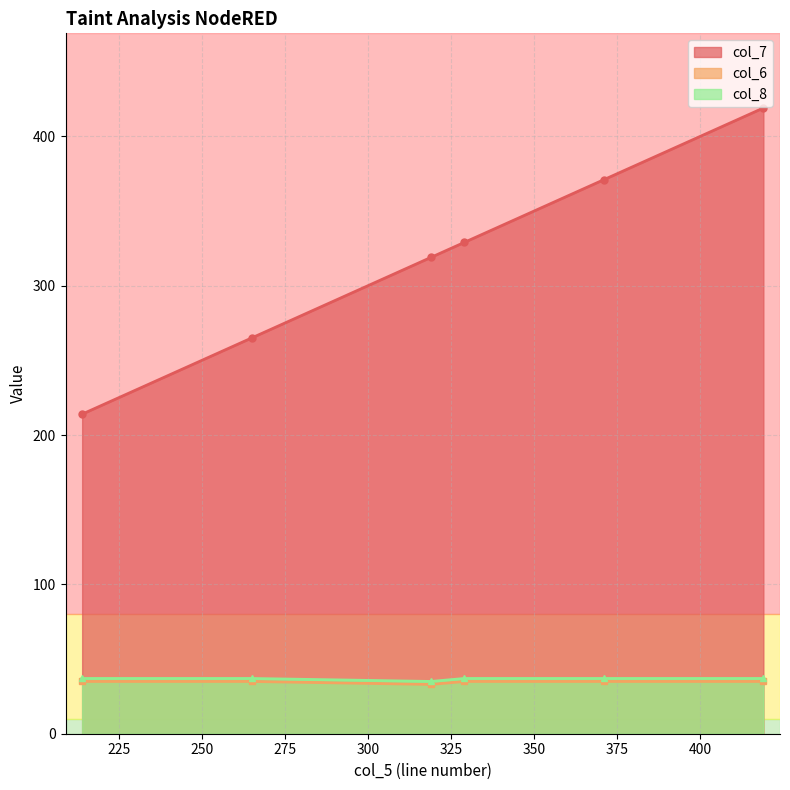

Which series has the largest total across all categories?

col_7